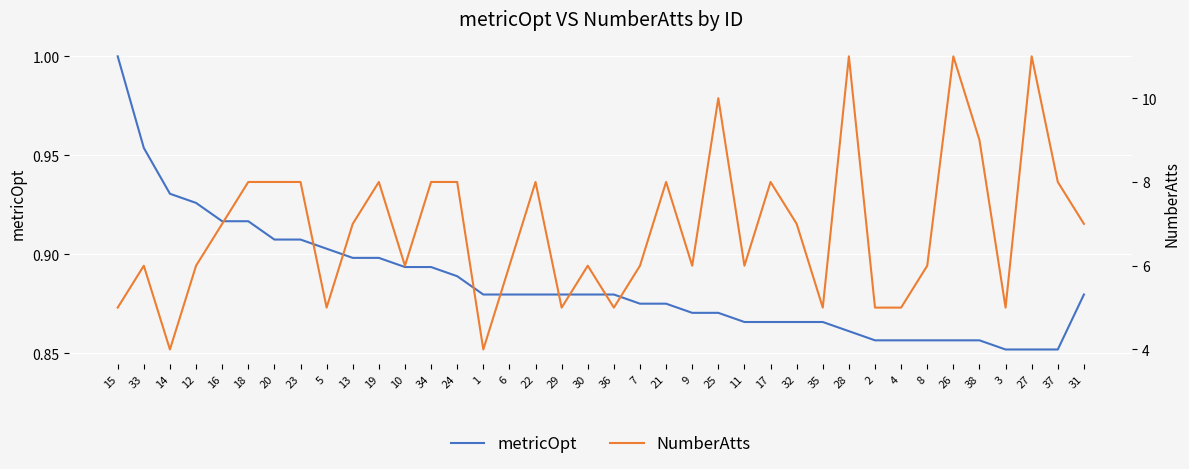

Is it true that NumberAtts equals 6.0 at 9?

True